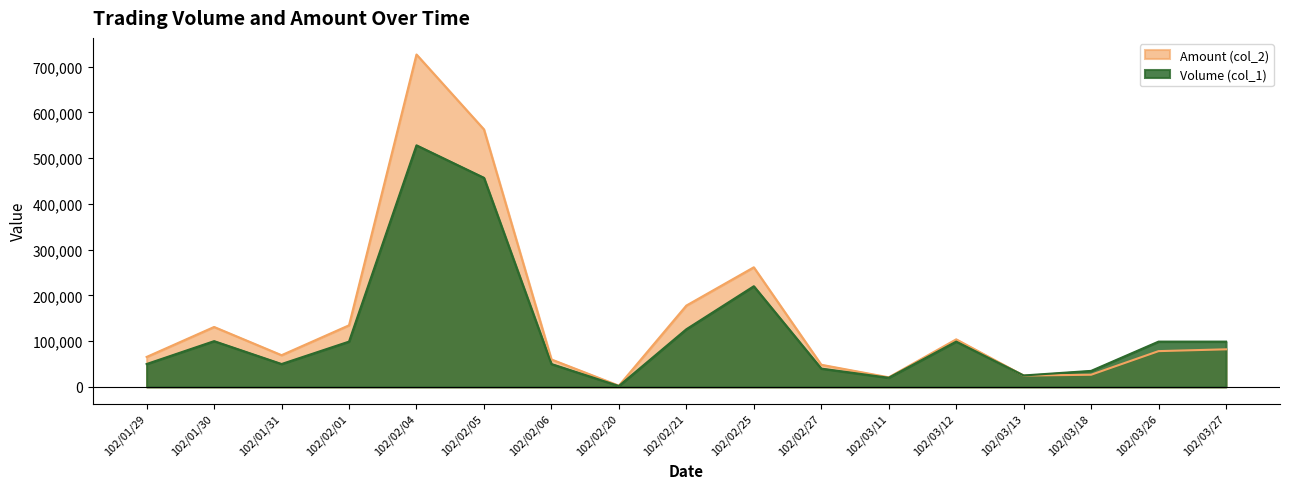

List the labels in order of Volume (col_1) value, largest first.

102/02/04, 102/02/05, 102/02/25, 102/02/21, 102/01/30, 102/02/01, 102/03/12, 102/03/26, 102/03/27, 102/01/29, 102/01/31, 102/02/06, 102/02/27, 102/03/18, 102/03/13, 102/03/11, 102/02/20